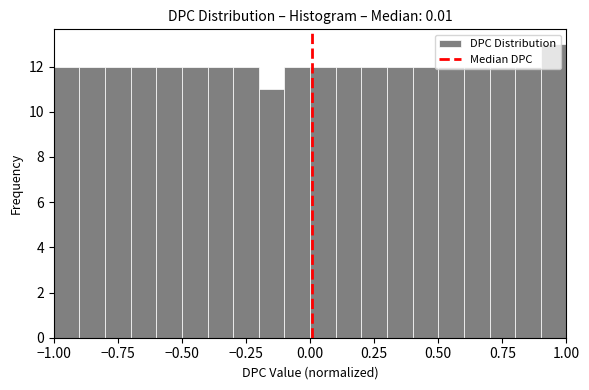

Read against the x-axis, roughly where is the centre of the tallest bar?

0.95